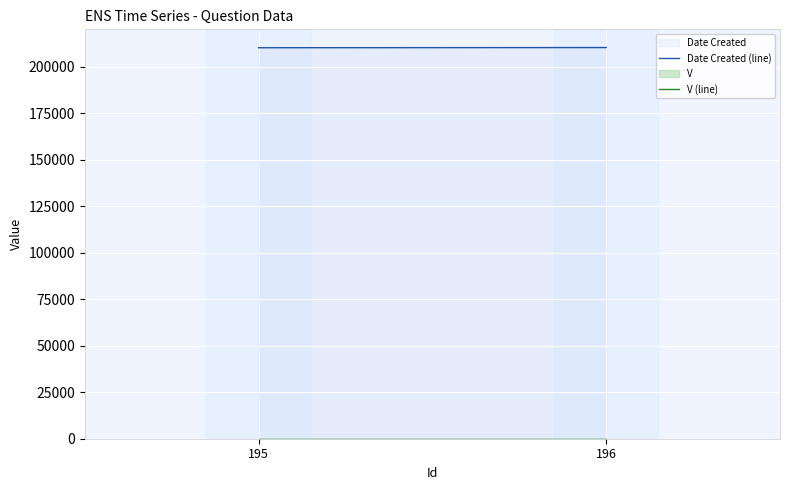

What is the total value across all series at 195?

210118